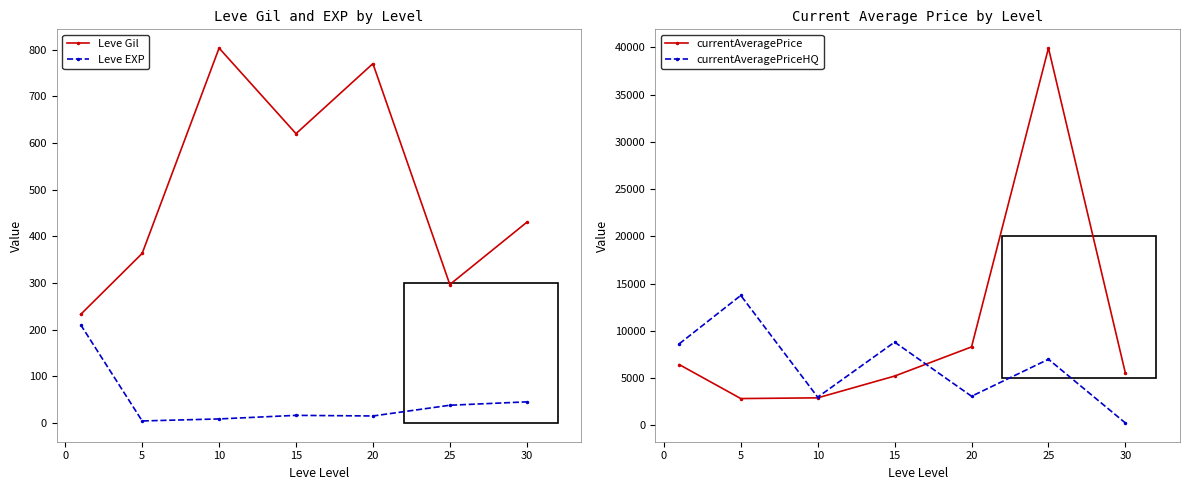

Is the value of Leve Gil at 15 greater than the value of Leve EXP at 20?

Yes